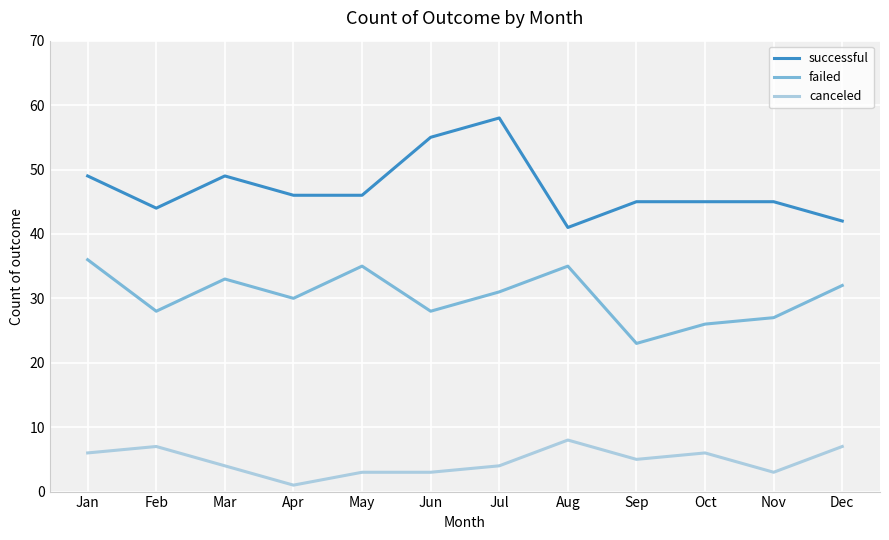

What is the maximum value shown in the chart?

58